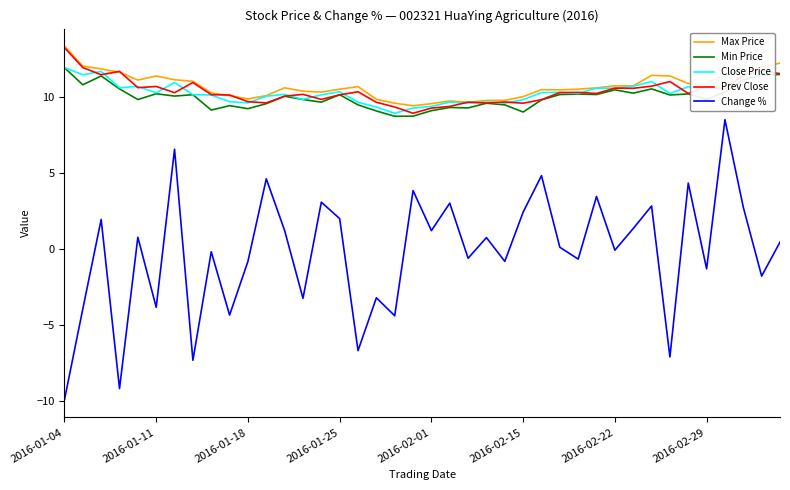

Which series has the widest spread of values?

Change %